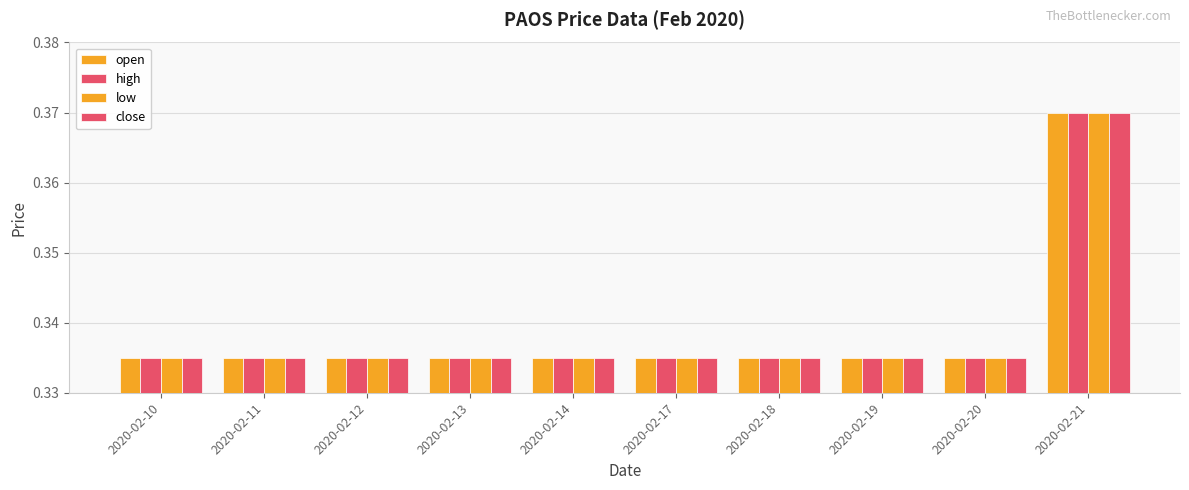

Between 2020-02-12 and 2020-02-18, which series saw the biggest shift?

open